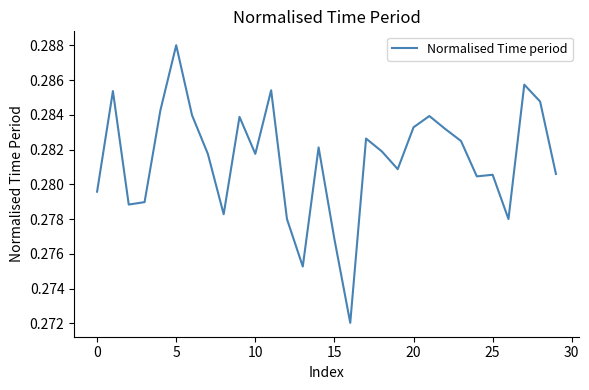

How many values are between 0 and 1?

30